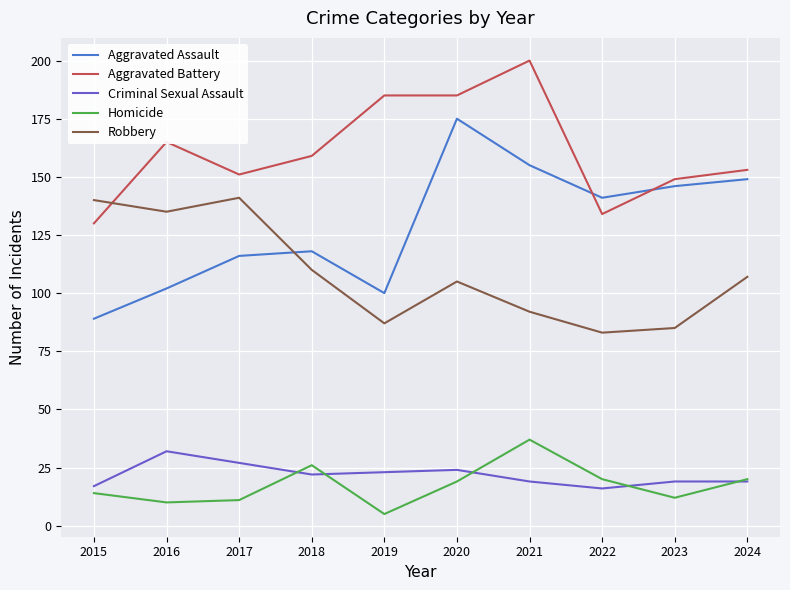

What is the approximate value of Robbery at 2018?

110